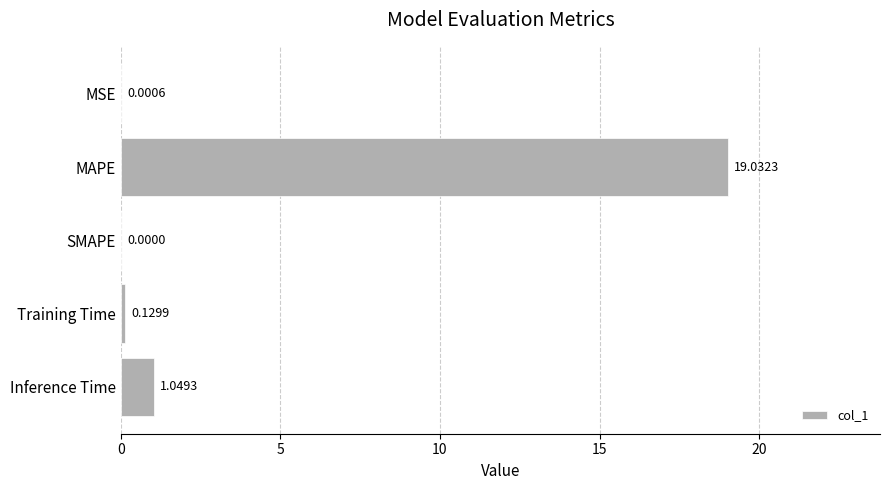

Which category has the highest value across all series?

MAPE